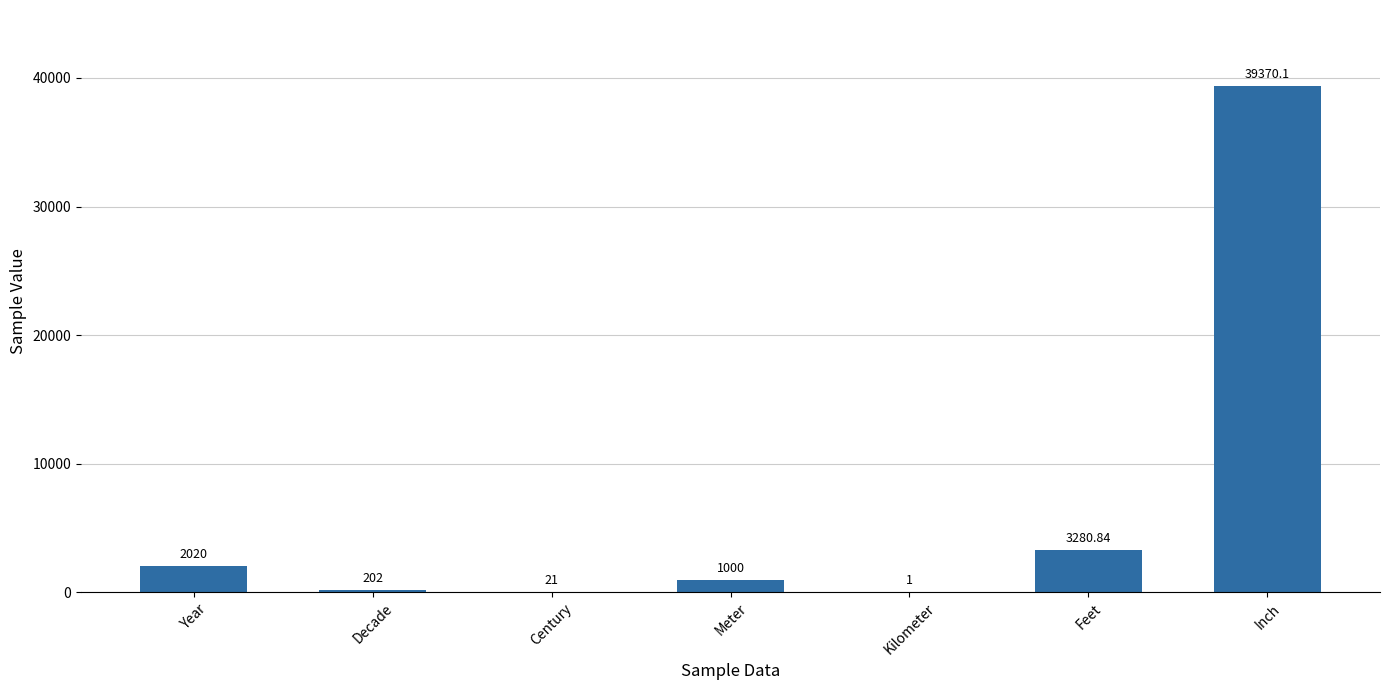

Reading left to right, transcribe all the data shown in this chart.

Year=2020.0	Decade=202.0	Century=21.0	Meter=1000.0	Kilometer=1.0	Feet=3280.8	Inch=39370.1